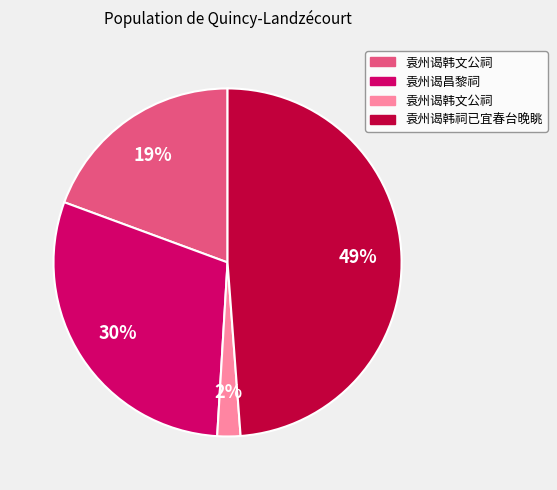

Is there any slice that represents more than half of the pie?

No